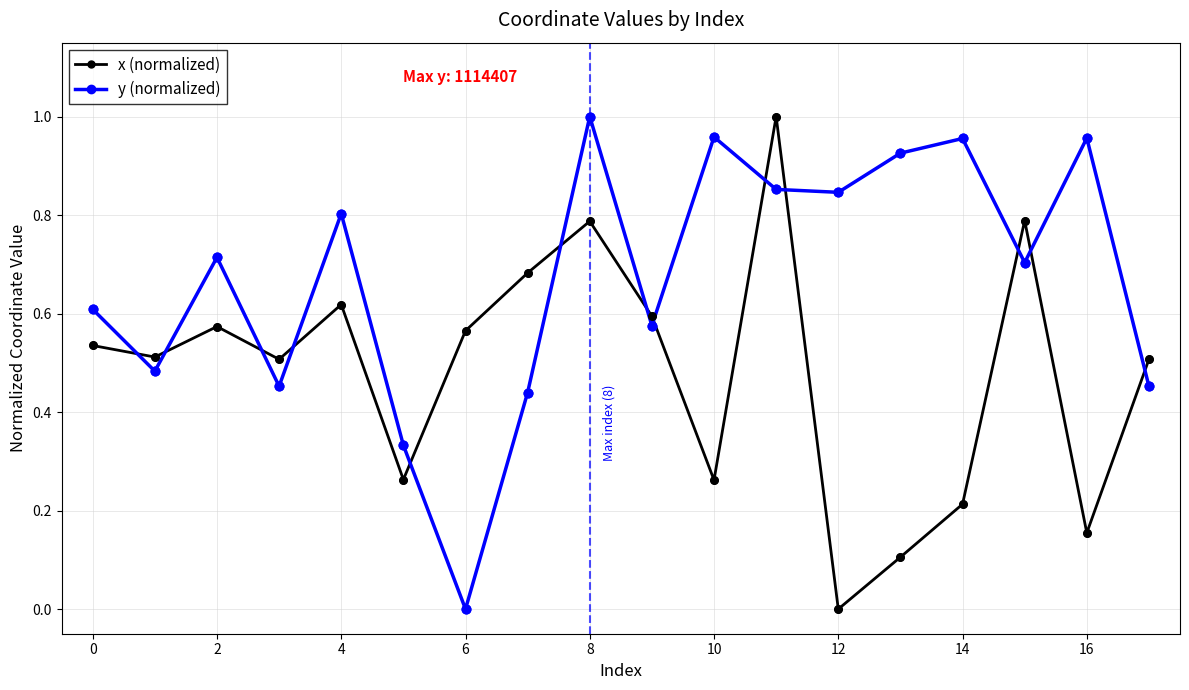

What is the sum of all x (normalized) values?

8.7